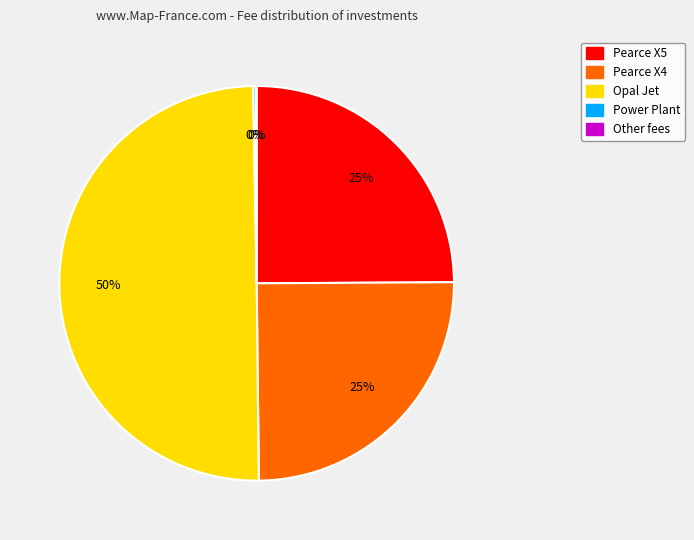

To the nearest percent, what is the difference between the largest and smallest slice percentages?

50%